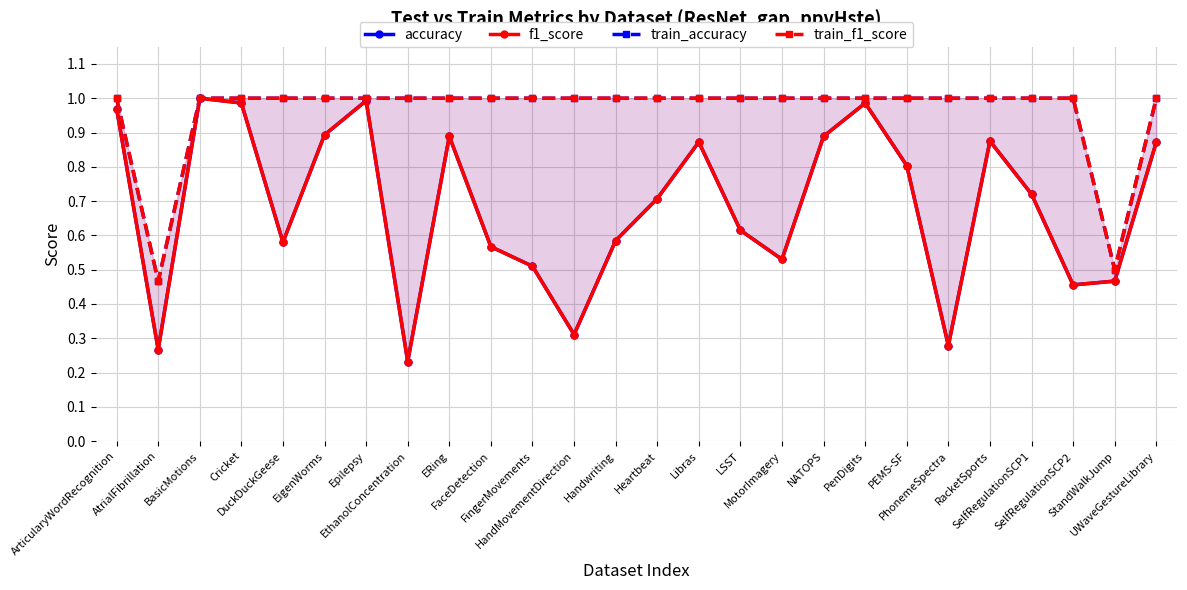

Between FingerMovements and PhonemeSpectra, which series saw the biggest shift?

accuracy